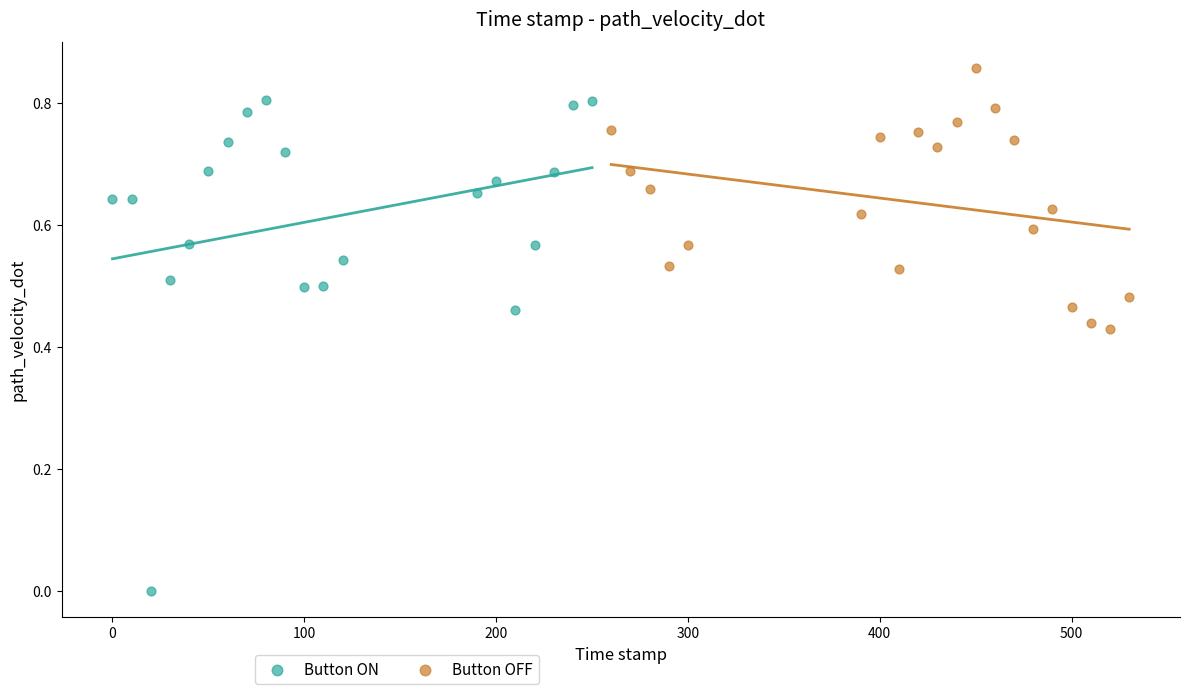

Which series reaches the minimum Y coordinate?

Button ON